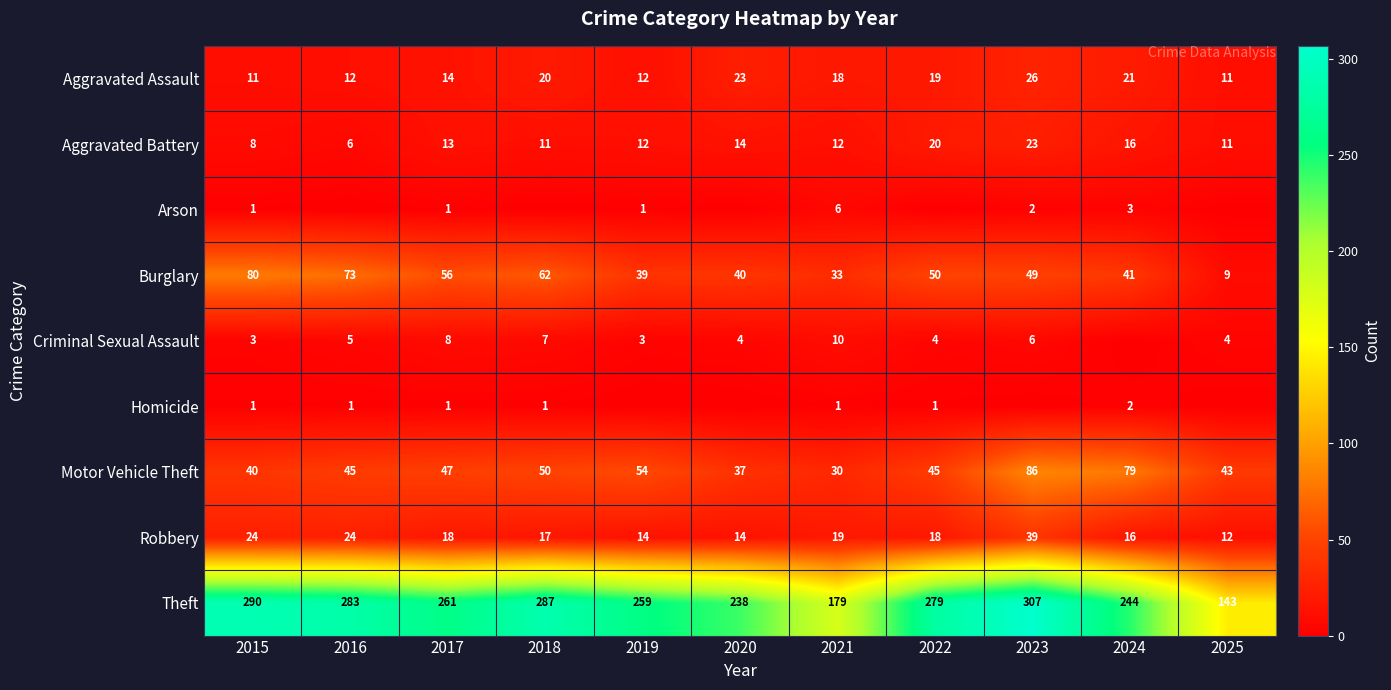

List the labels in order of Burglary value, smallest first.

2025, 2021, 2019, 2020, 2024, 2023, 2022, 2017, 2018, 2016, 2015